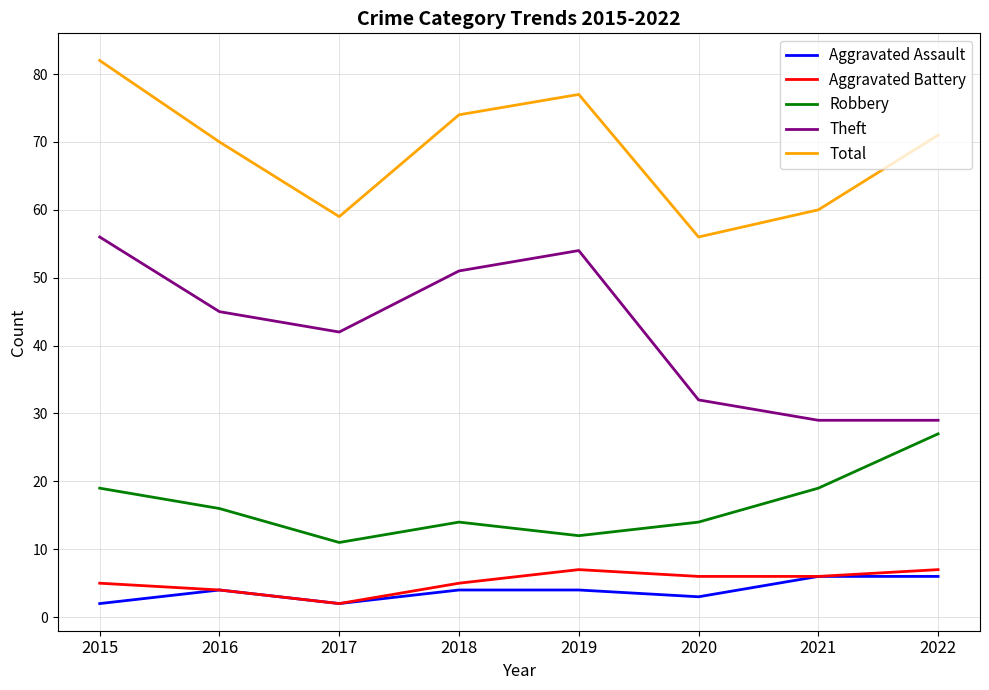

Which category has the highest value across all series?

2015